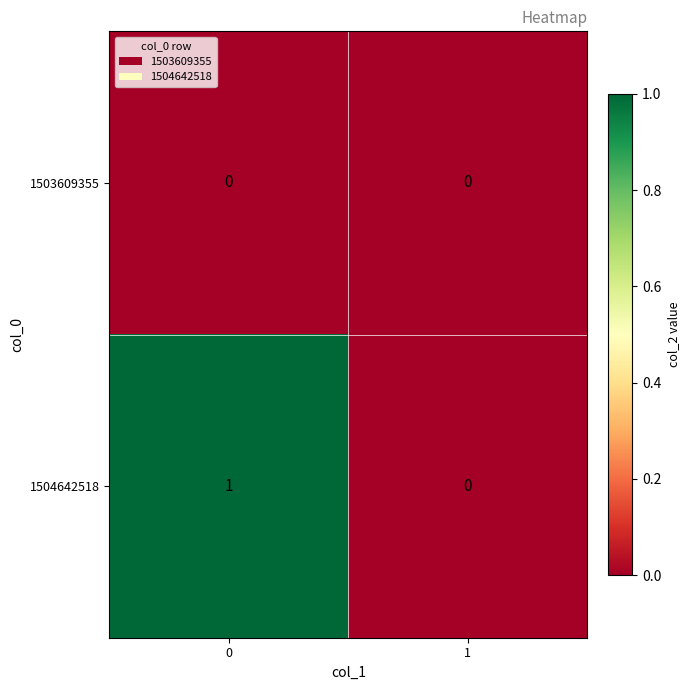

List the series in order of their overall mean, lowest first.

1503609355, 1504642518